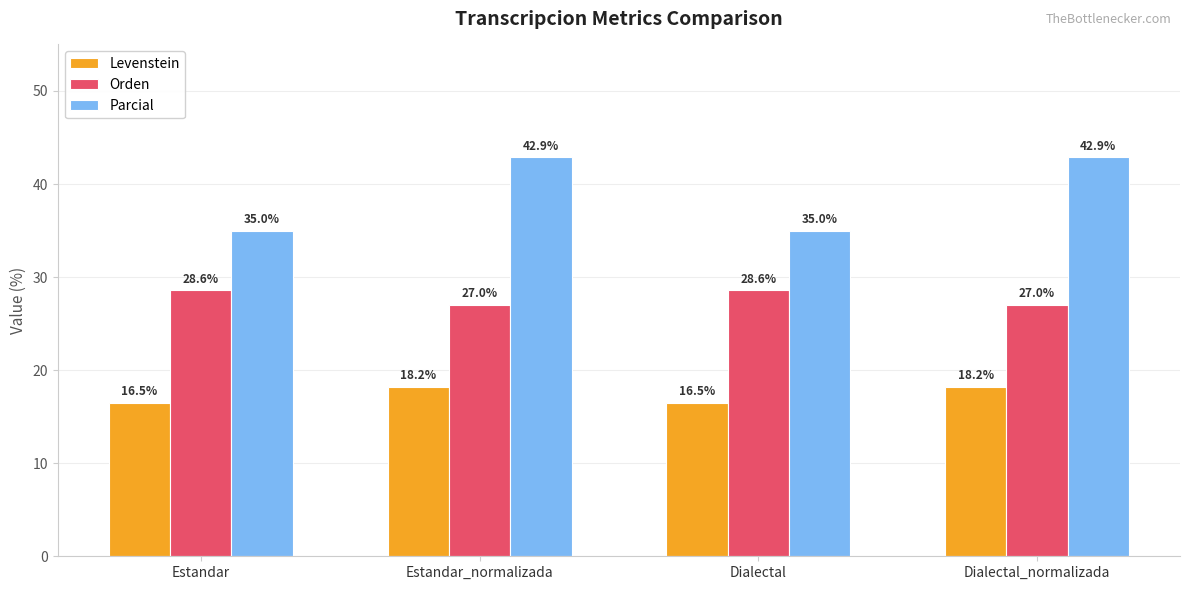

How many categories are shown in the chart?

4